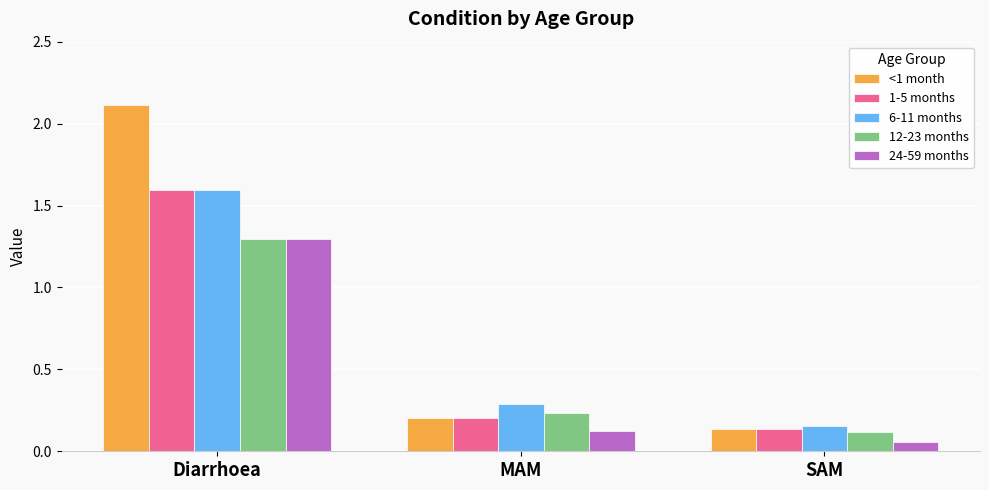

Which label corresponds to the largest value in the chart?

Diarrhoea